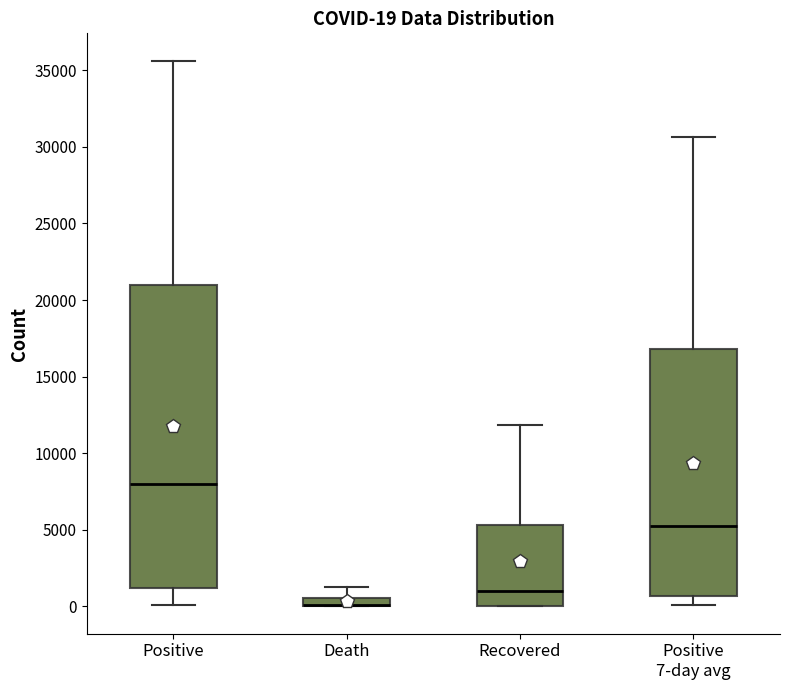

Which box is the tallest, from its lower edge to its upper edge?

Positive